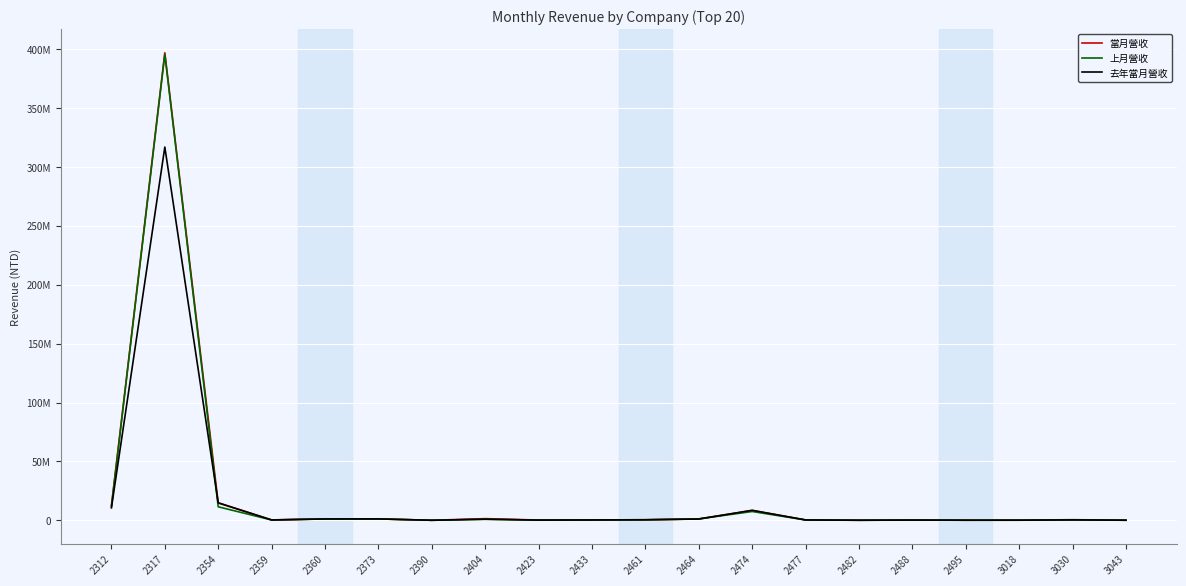

What is the total value across all series at 2360?

3595502